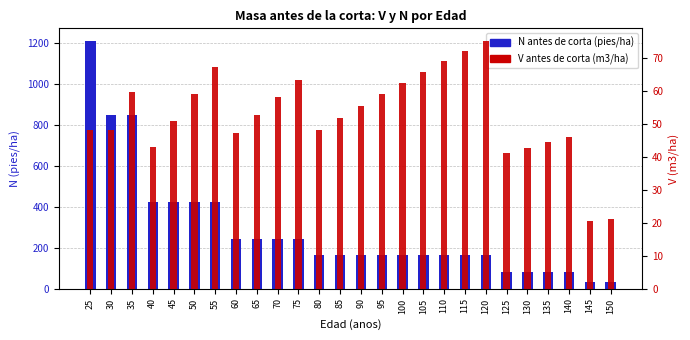

Reading left to right, extract all data points from this chart.

N antes de corta (pies/ha): 1209.6	846.7	846.7	423.4	423.4	423.4	423.4	241.3	241.3	241.3	241.3	161.7	161.7	161.7	161.7	161.7	161.7	161.7	161.7	161.7	80.8	80.8	80.8	80.8	32.3	32.3
V antes de corta (m3/ha): 48.1	48.1	59.6	42.9	50.9	59.1	67.4	47.3	52.7	58.0	63.3	48.1	51.8	55.5	59.0	62.4	65.8	69.0	72.2	75.3	41.1	42.8	44.4	46.0	20.4	21.0